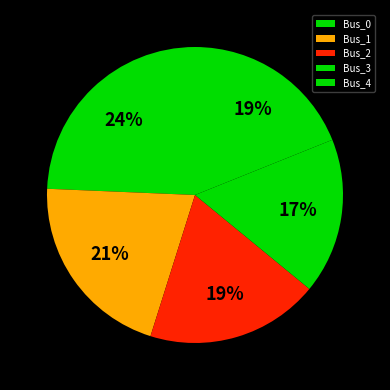

Count the number of slices in the pie.

5